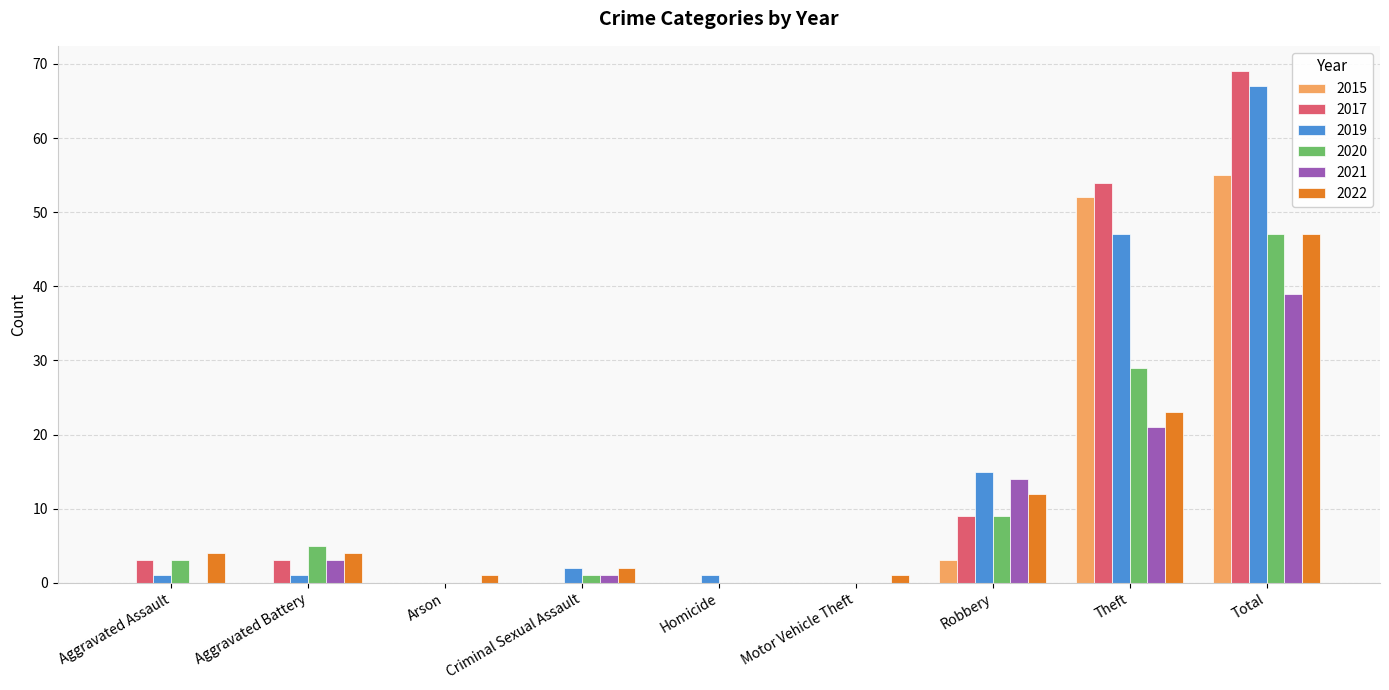

What is the total value across all series at Aggravated Battery?

16